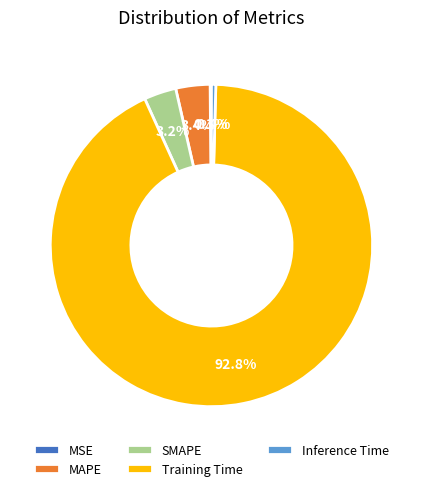

What is the largest slice in the pie chart?

Training Time